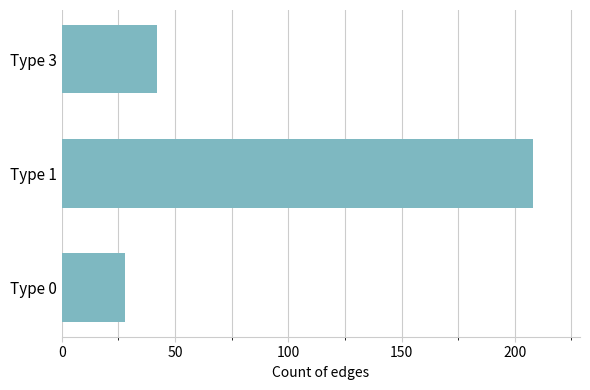

Which category has the highest value across all series?

Type 1